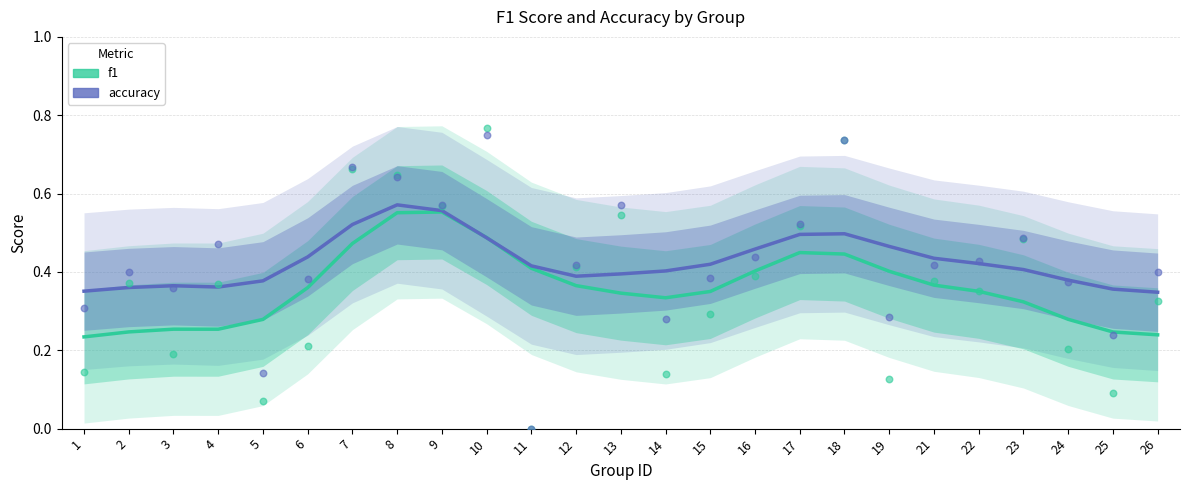

Which series has the largest Y range (max minus min)?

f1